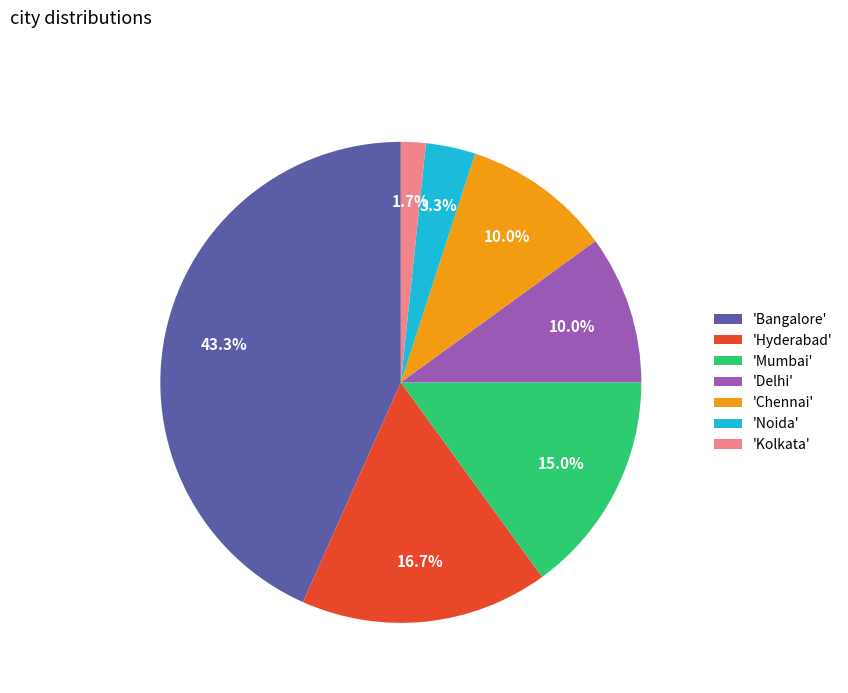

Is 'Delhi' the majority of the pie?

No